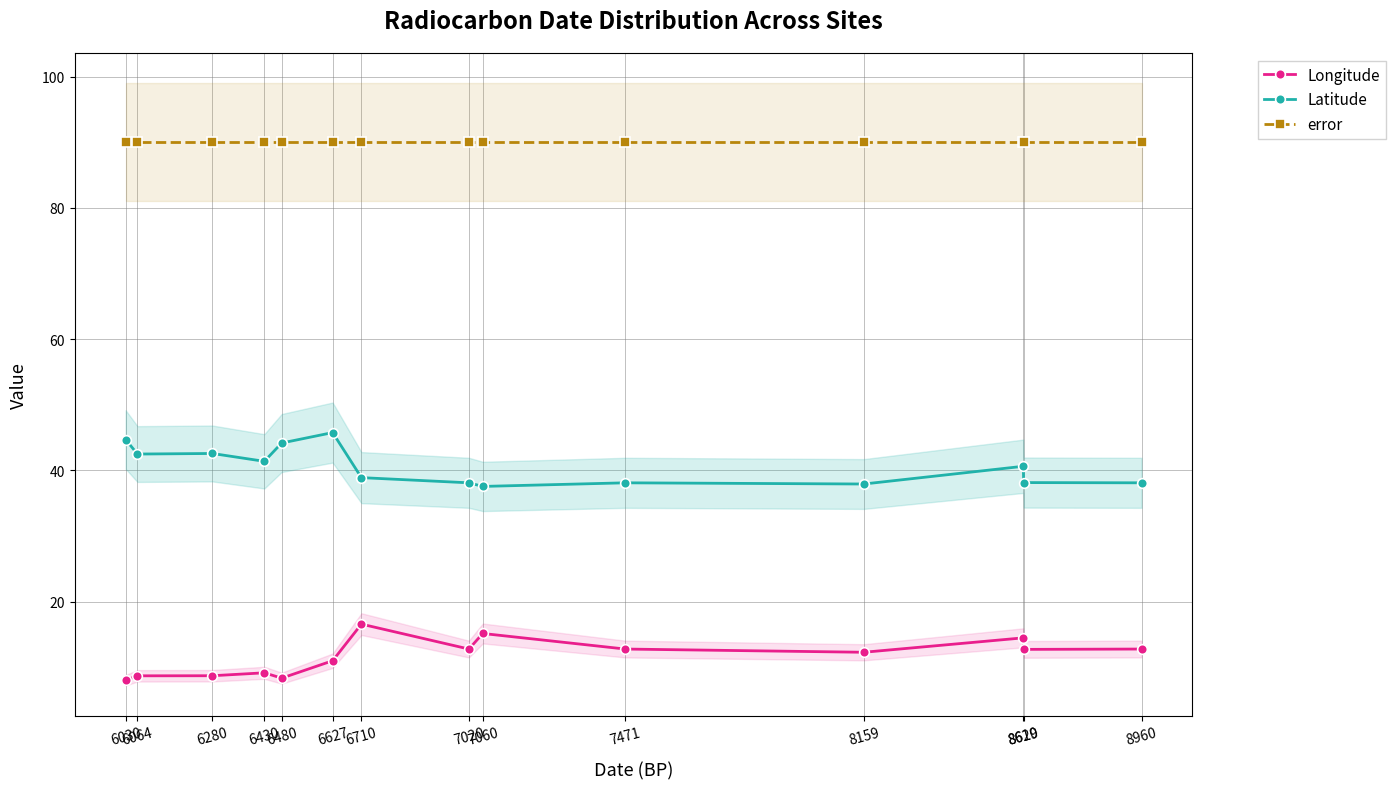

Which category has the lowest value in the error series?

6030